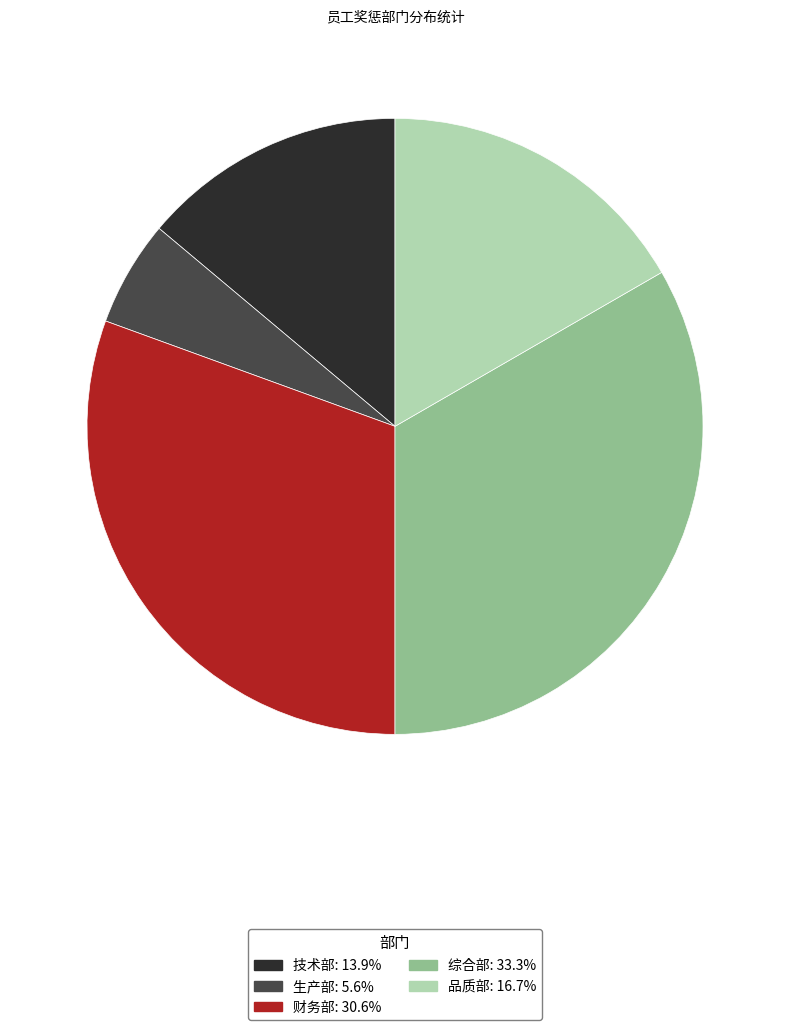

Which has a higher value, 品质部 or 综合部?

综合部